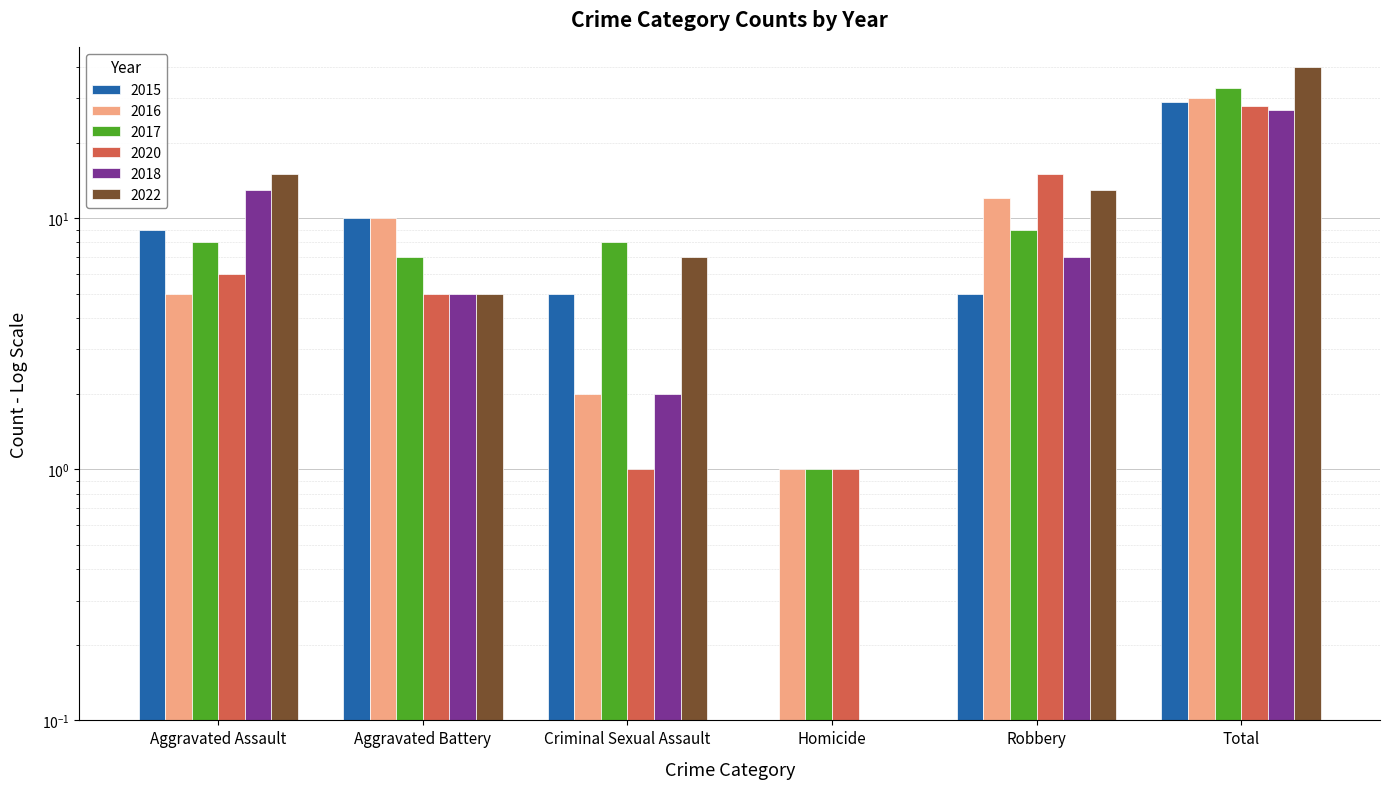

Rank the series by their maximum value, from lowest to highest.

2018, 2020, 2015, 2016, 2017, 2022